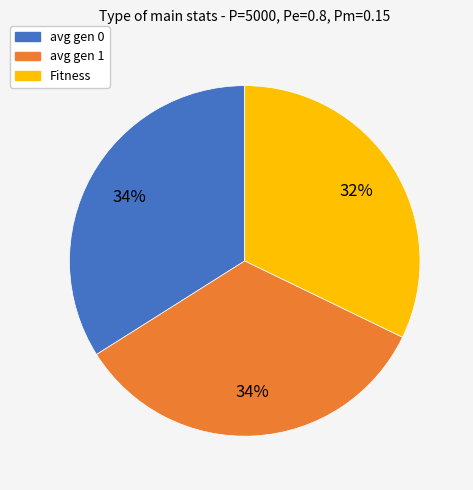

True or false: Fitness accounts for 32% of the total.

True